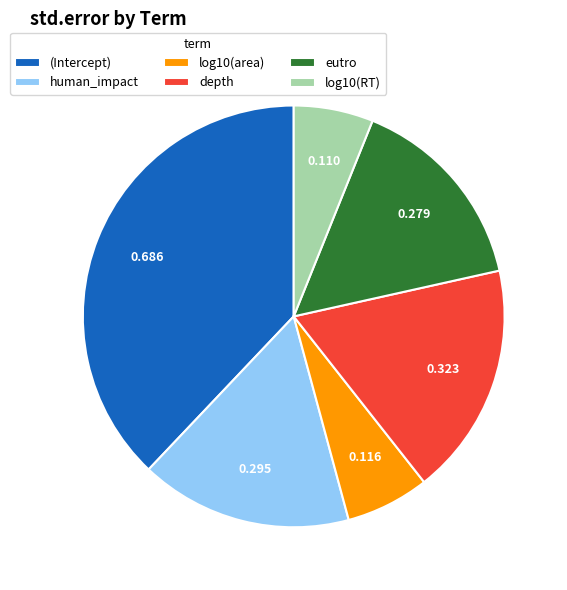

Is the sum of human_impact and log10(RT) greater than half?

No